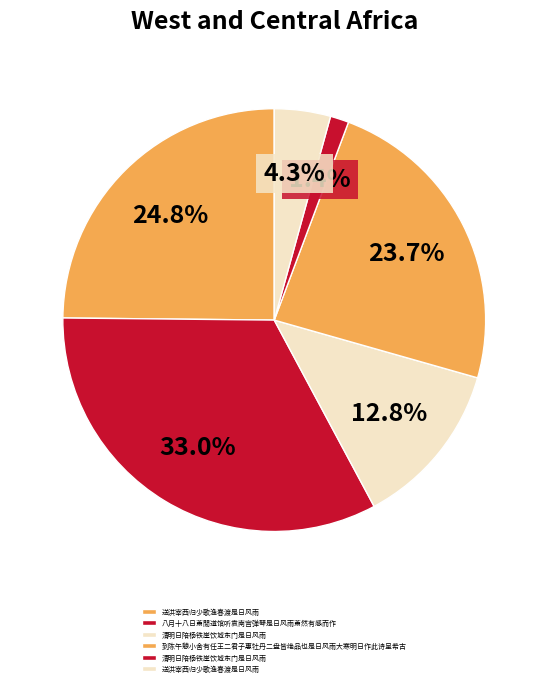

How many slices are in this pie chart?

6